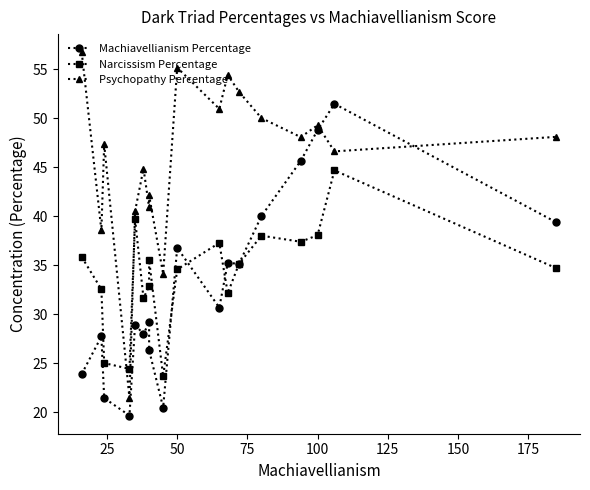

Reading left to right, transcribe all the data shown in this chart.

Machiavellianism Percentage: 23.9	27.7	21.4	19.6	28.9	27.9	29.2	26.3	20.5	36.8	30.7	35.2	35.1	40.0	45.6	48.8	51.5	39.4
Narcissism Percentage: 35.8	32.5	25.0	24.4	39.7	31.6	32.8	35.5	23.6	34.6	37.3	32.1	35.1	38.0	37.4	38.0	44.7	34.7
Psychopathy Percentage: 56.7	38.6	47.3	21.4	40.5	44.9	40.9	42.1	34.1	55.1	50.9	54.4	52.7	50.0	48.1	49.3	46.6	48.1